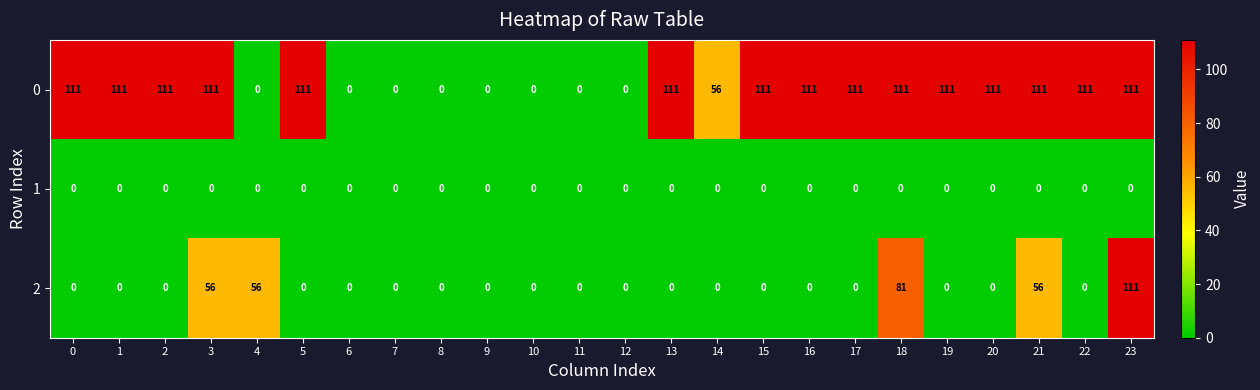

Rank the series at 21 from highest to lowest value.

0, 2, 1